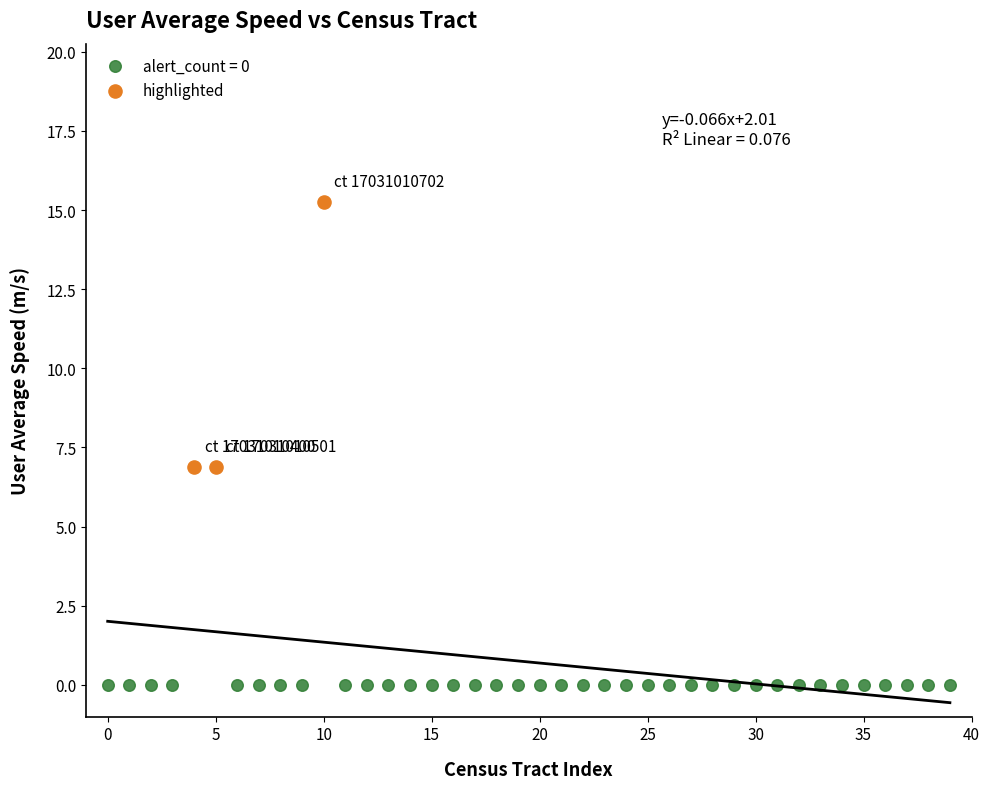

Which series reaches the maximum Y coordinate?

highlighted